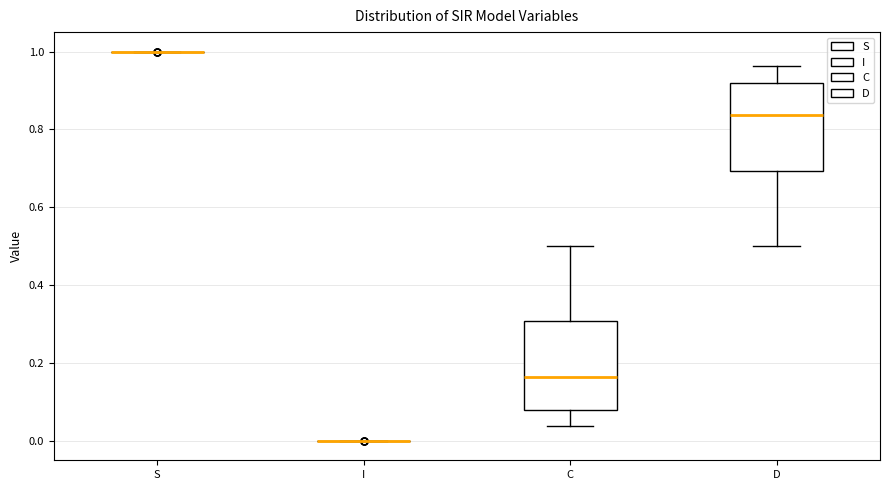

Reading left to right, read every box against the y-axis: the position of its median line, the range the box covers, and the ends of its whiskers. The values are not printed on the chart, so give them approximately, as read against the axis.

S: box collapsed to a line at 1.00, whiskers 1.00 to 1.00
I: box collapsed to a line at 0.00, whiskers 0.00 to 0.00
C: median 0.16, box 0.08 to 0.30, whiskers 0.04 to 0.50
D: median 0.84, box 0.70 to 0.92, whiskers 0.50 to 0.96